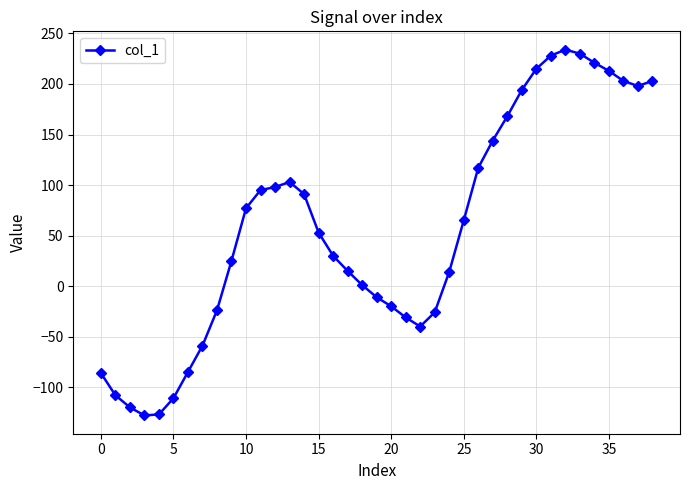

How many categories are shown in the chart?

39